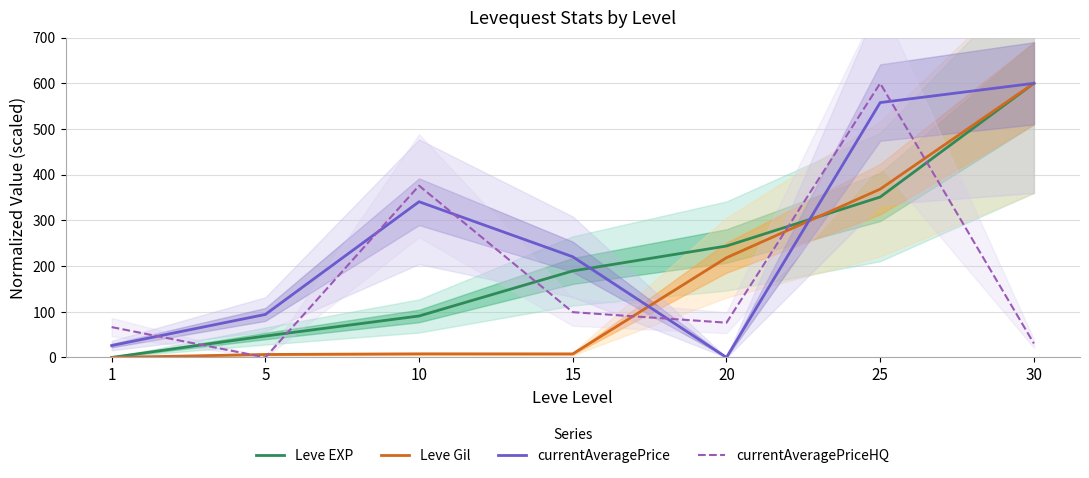

How many interior local valleys does the Leve Gil series have?

1